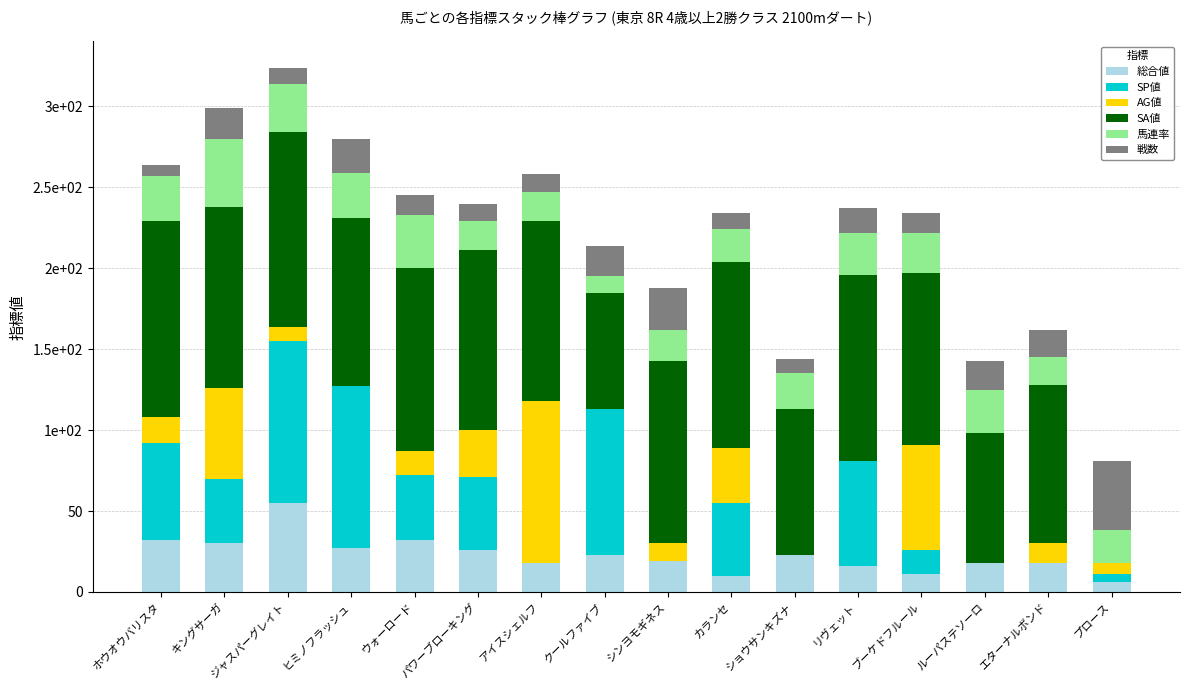

At which label does SA値 first exceed 111?

ホウオウバリスタ